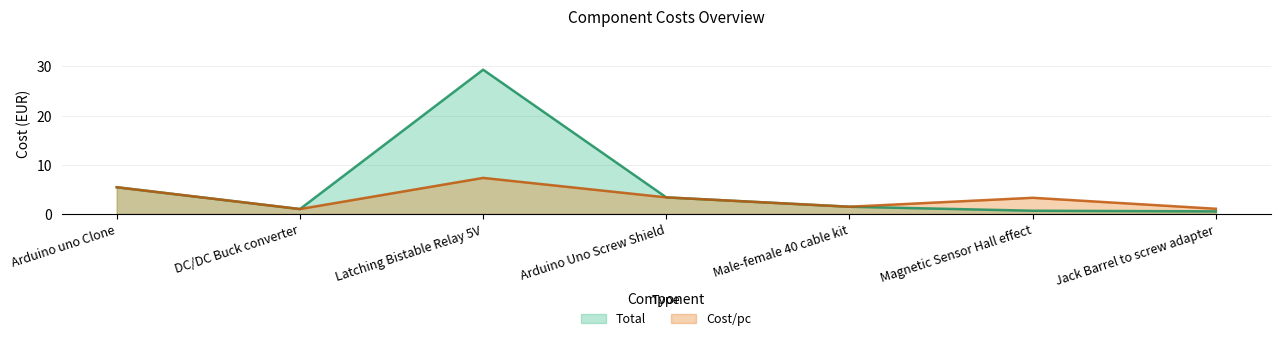

What is the label of the 4th point from the left?

Arduino Uno Screw Shield